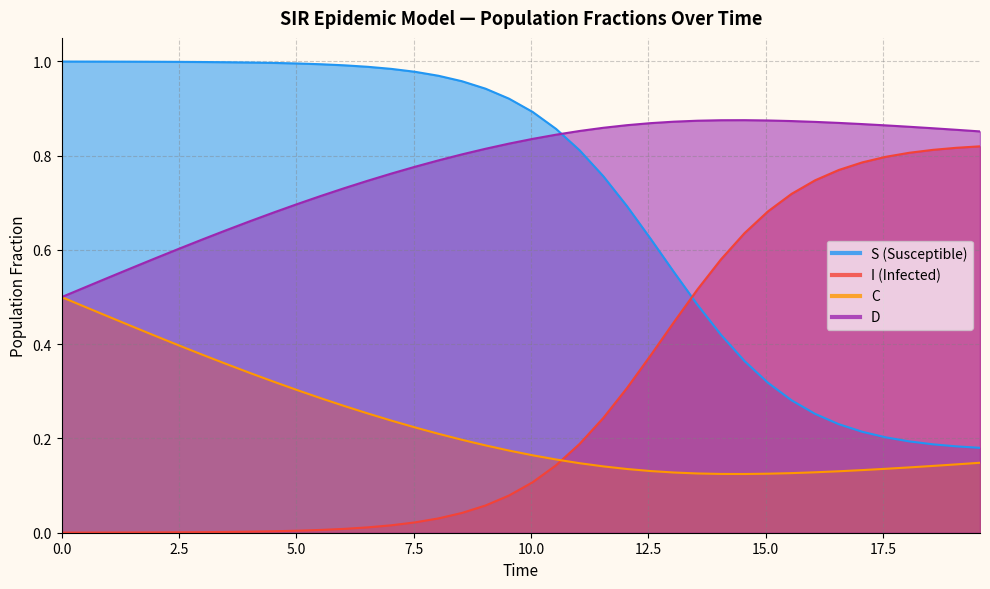

In C, how many points are lower than both neighbors (excluding endpoints)?

1